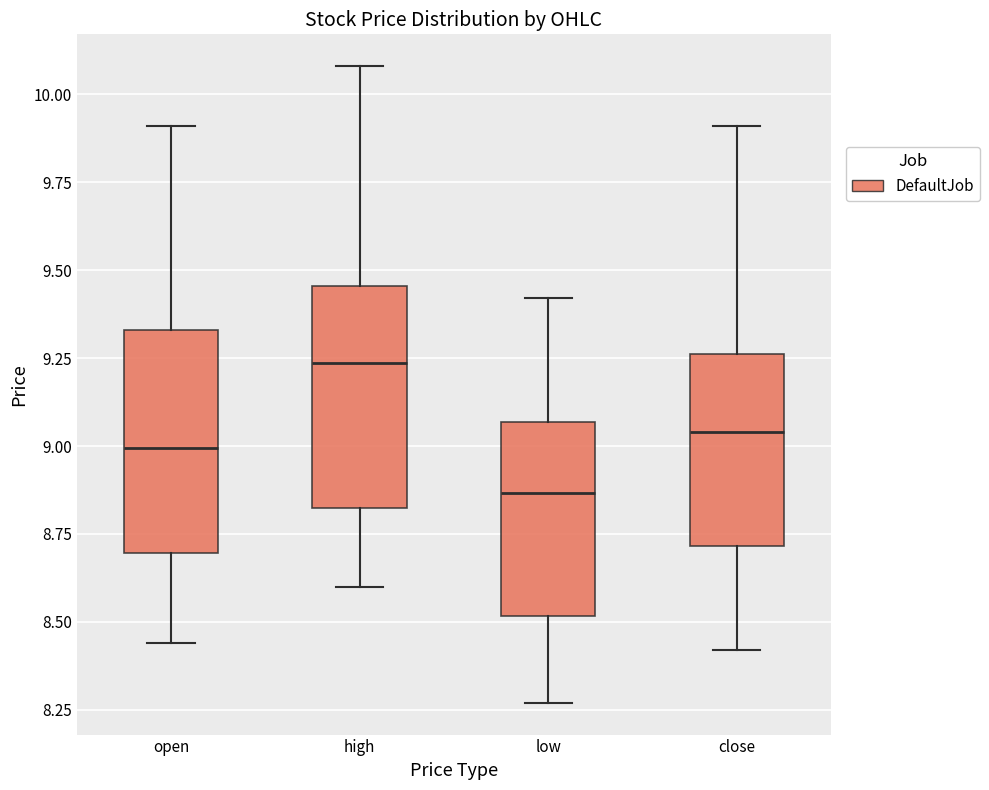

Where does the lower whisker of the box for close end on the y-axis? The values are not printed on the chart, so give them approximately, as read against the axis.

8.40